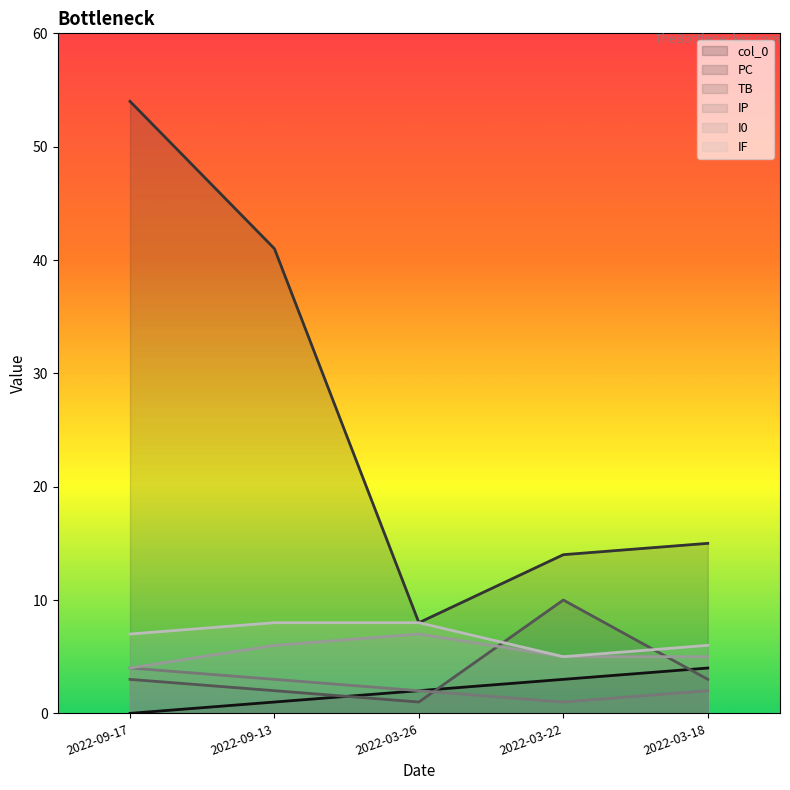

How many data points in IF are above 7?

2